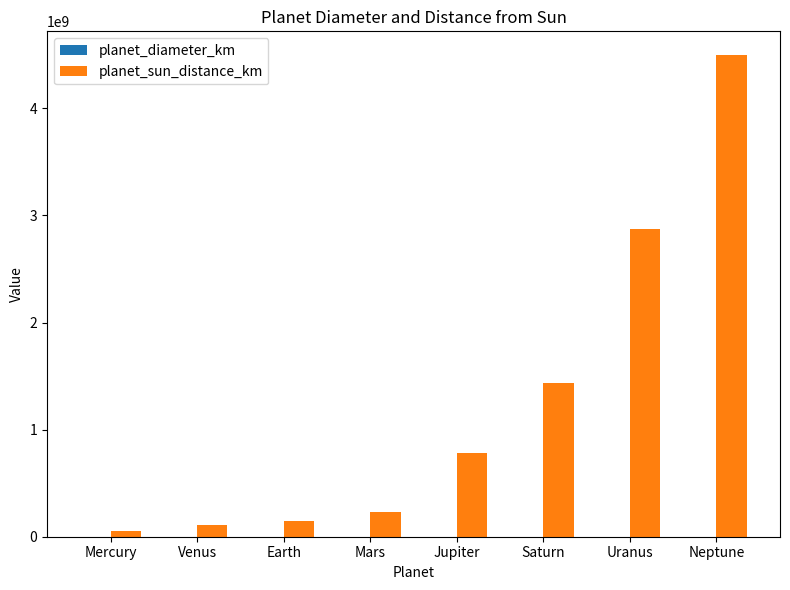

Between Mars and Neptune, which series saw the biggest shift?

planet_sun_distance_km